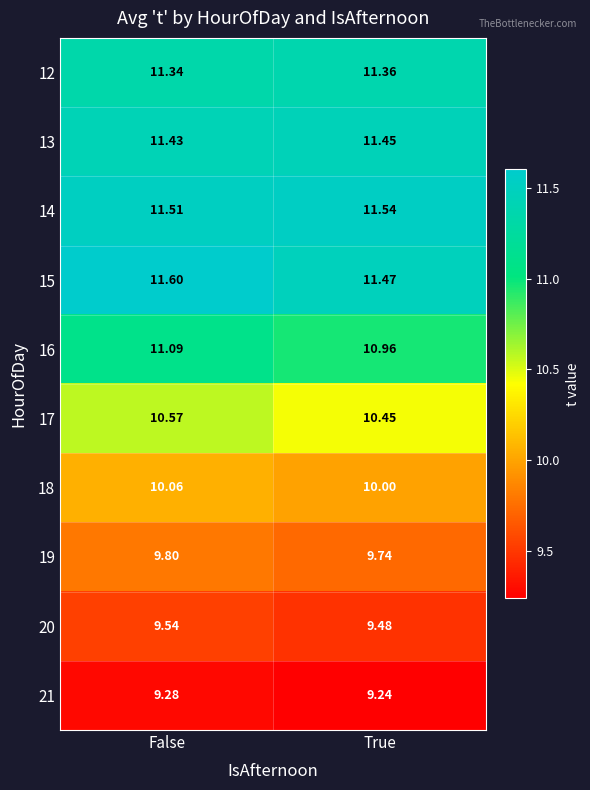

At how many categories does at least one series exceed 9?

2